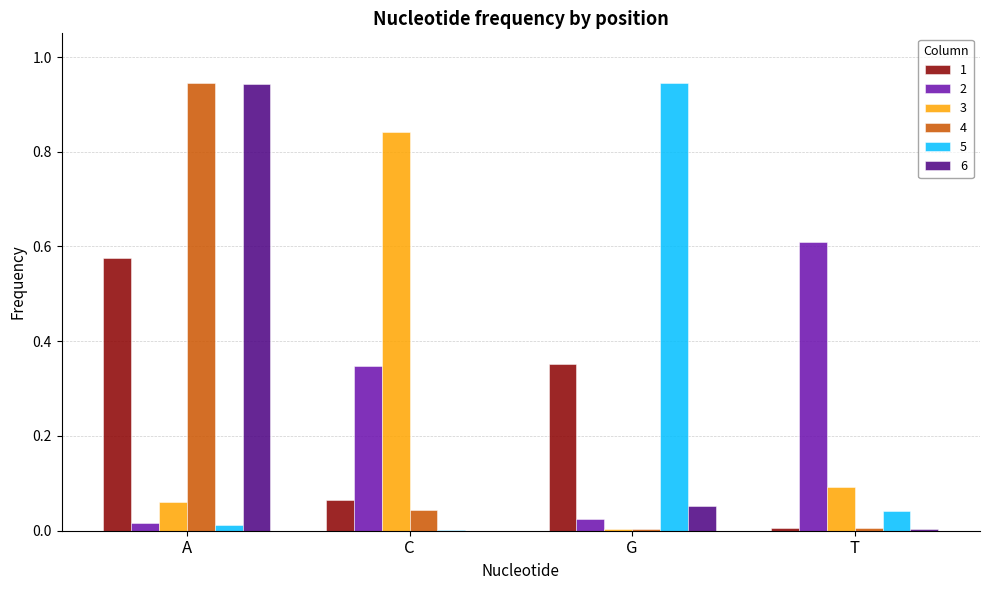

At which category is the sum across all series the highest?

A